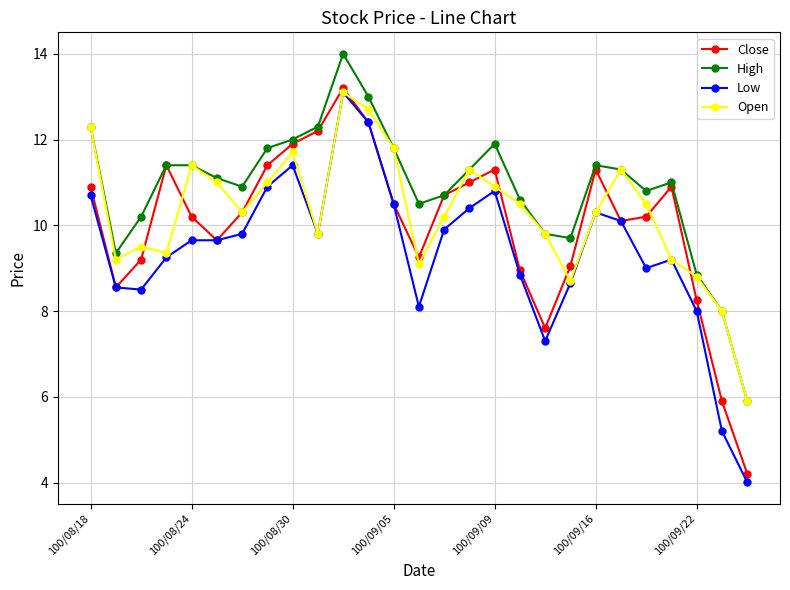

True or false: High and Low cross at least once.

False